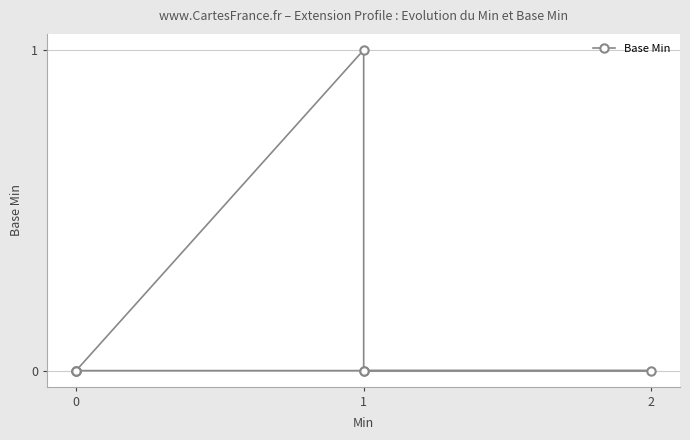

Does the chart have visible grid lines?

Yes